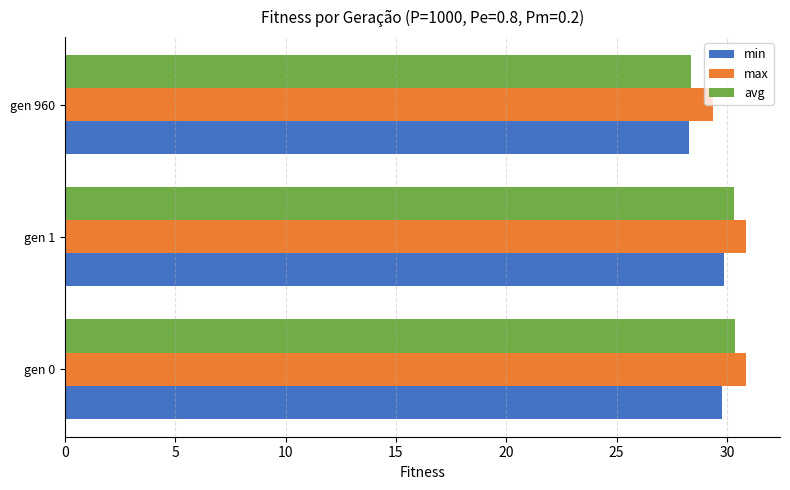

What is the average value of the min series?

29.3